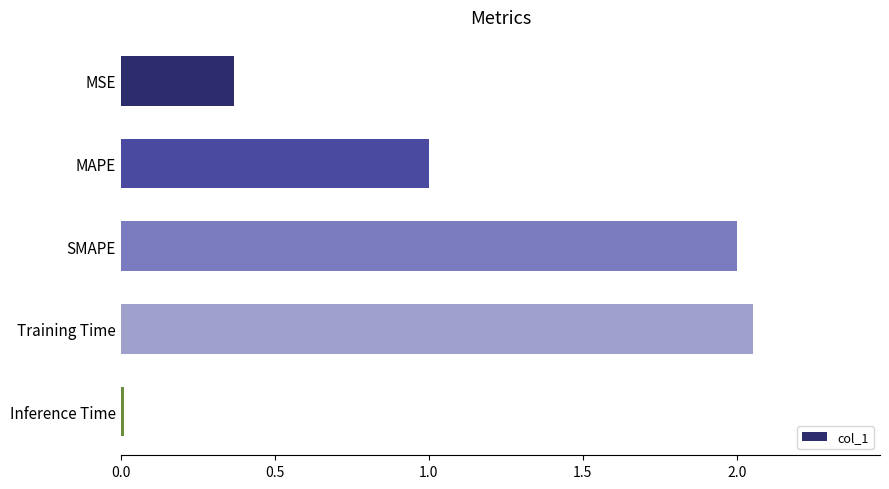

What is the difference between the second highest and minimum values?

2.0